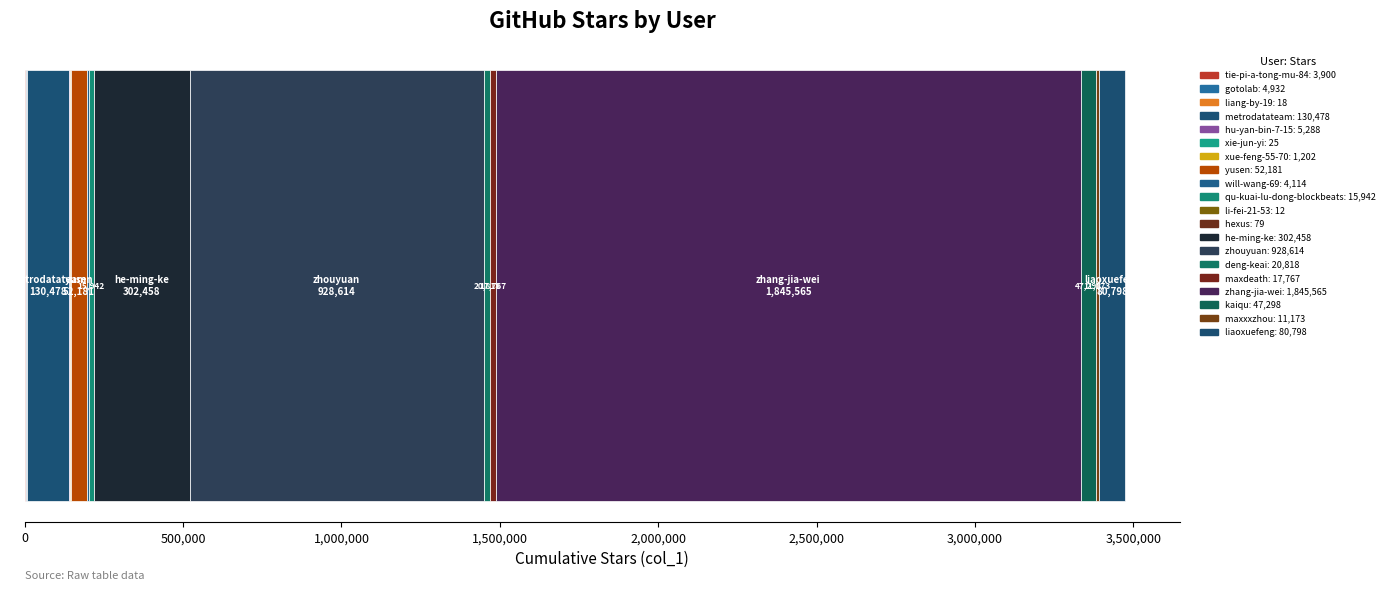

The chart shows a value of 3900 at tie-pi-a-tong-mu-84. True or false?

True